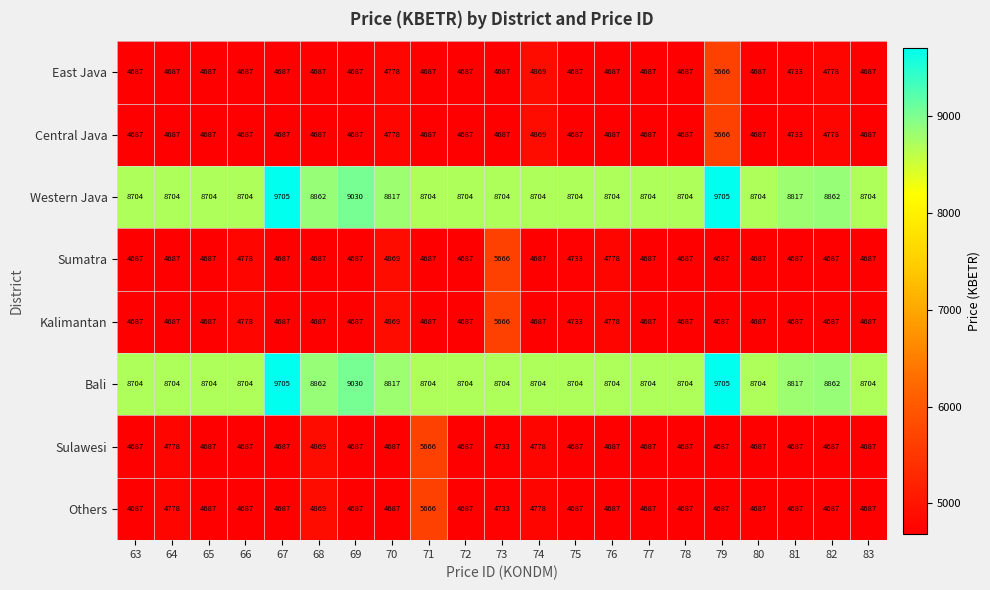

What is the smallest value displayed?

4687